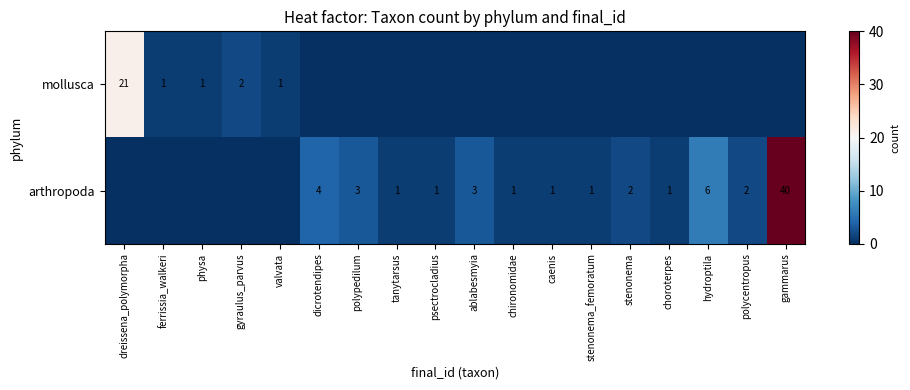

Is it true that arthropoda equals 1 at tanytarsus?

True